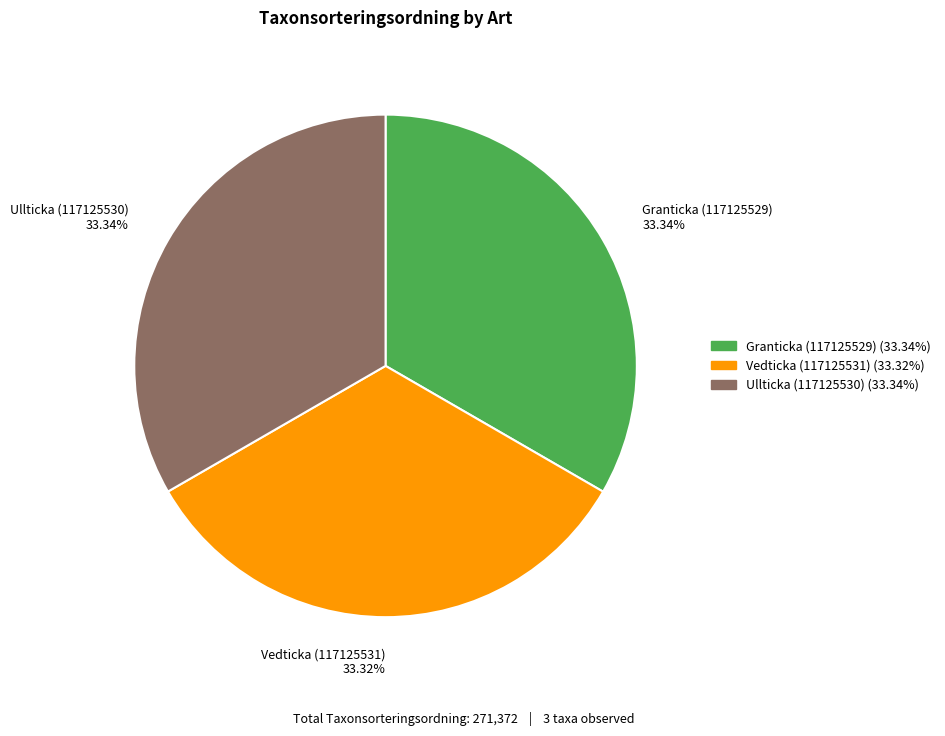

Do Vedticka (117125531) and Granticka (117125529) together represent more than half of the pie?

Yes